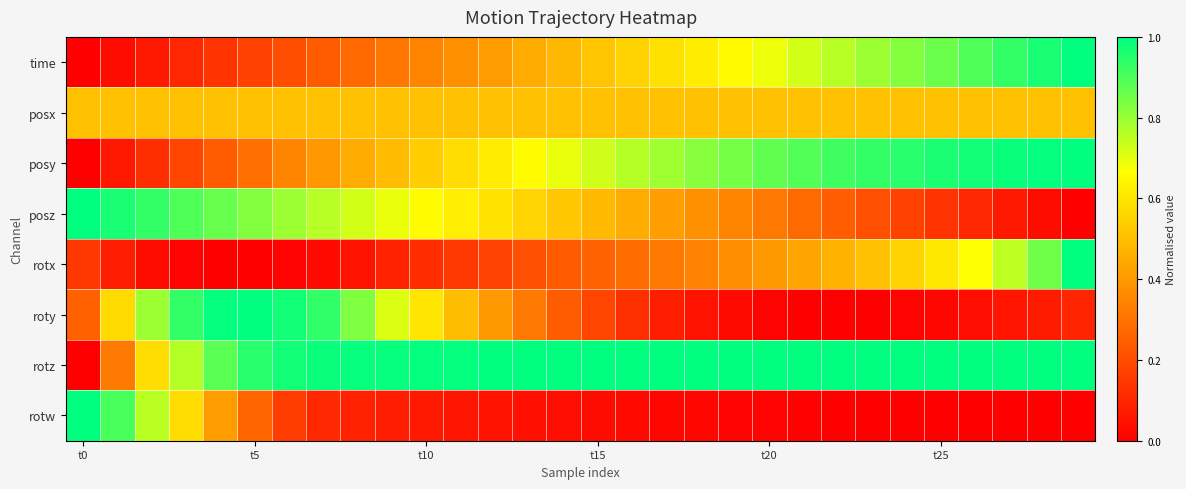

At which category is the sum across all series the highest?

29